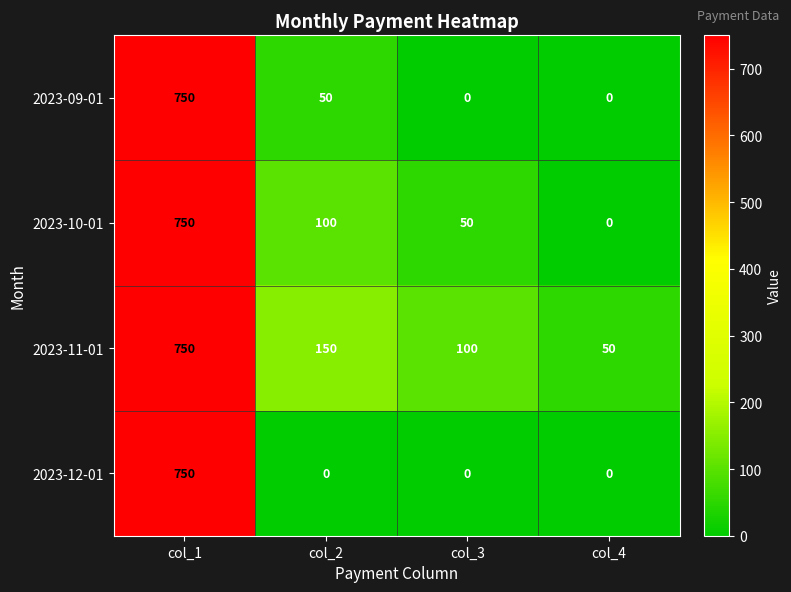

How many positive values does the 2023-12-01 series have?

1